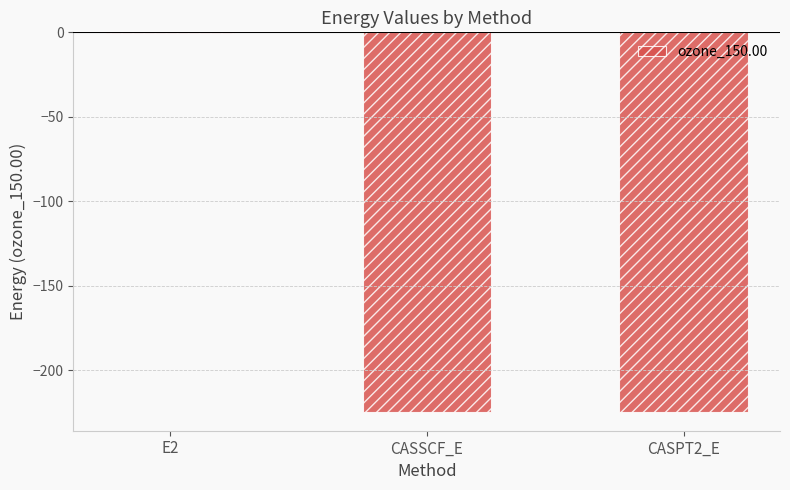

At which label does the data first exceed -224?

E2